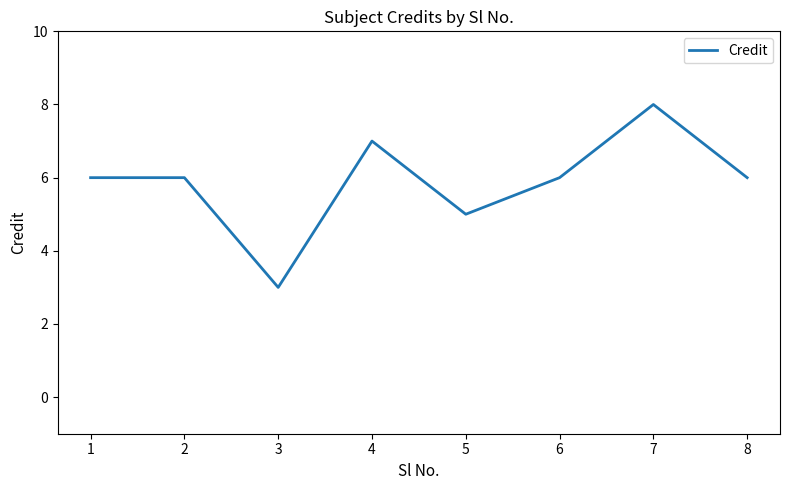

What is the maximum value shown in the chart?

8